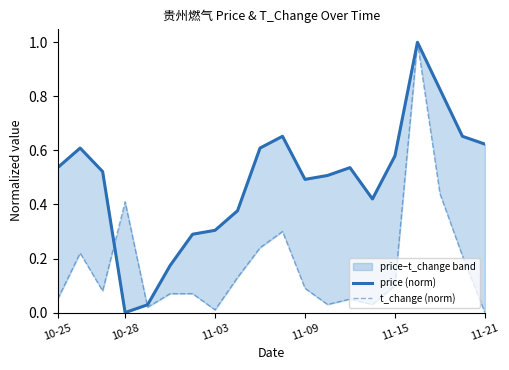

At how many categories does at least one series exceed 0?

20